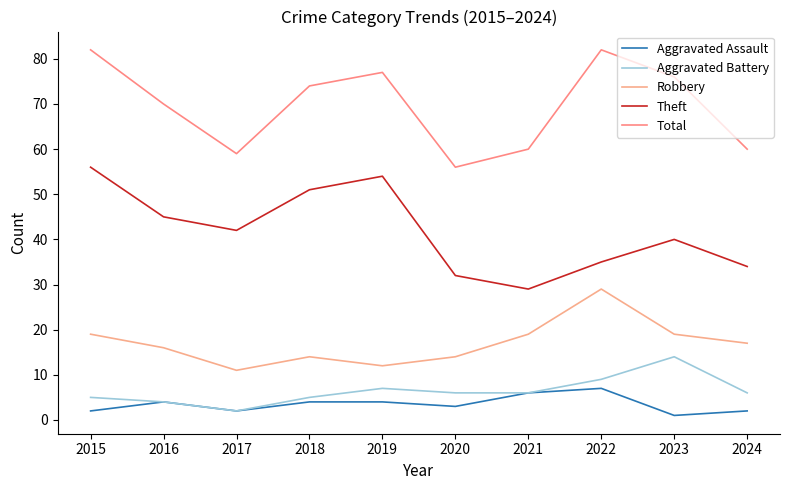

True or false: Total has a value of 56 at 2020.

True